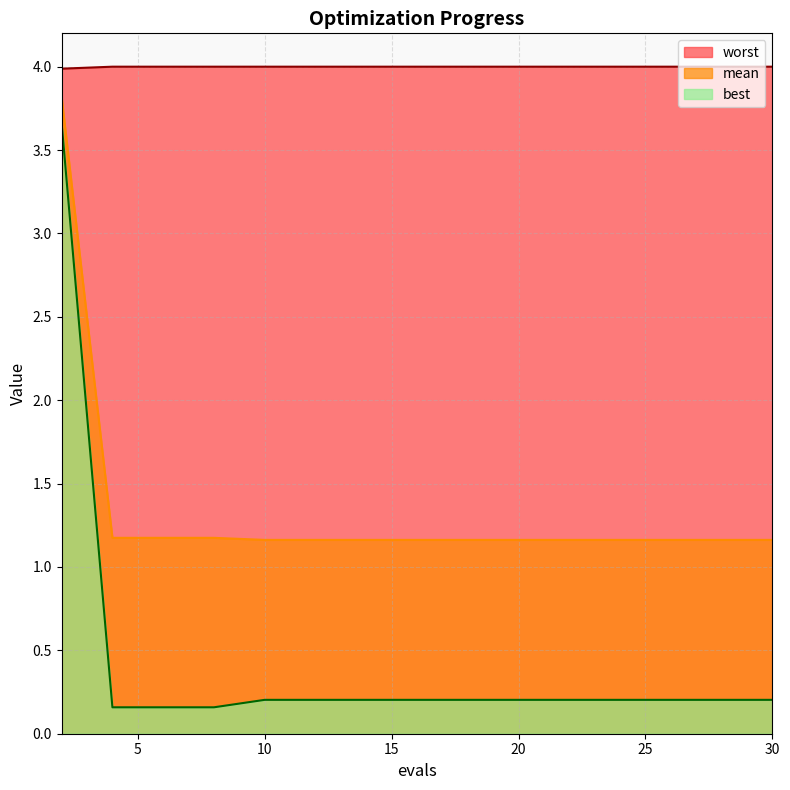

True or false: mean has more than 1 points higher than both neighbors.

False